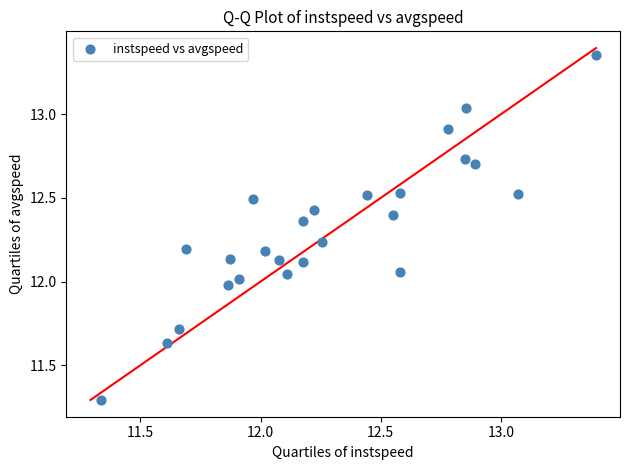

What is the range of X values (max minus min)?

2.1